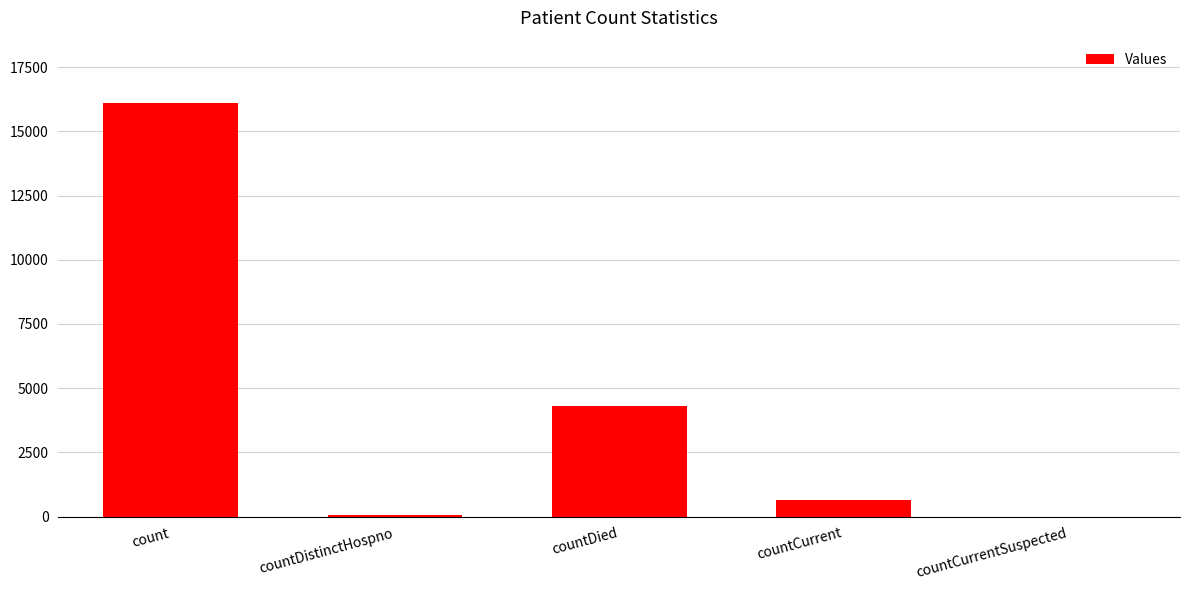

Reading left to right, list all the values displayed in this chart.

16113	77	4305	626	0